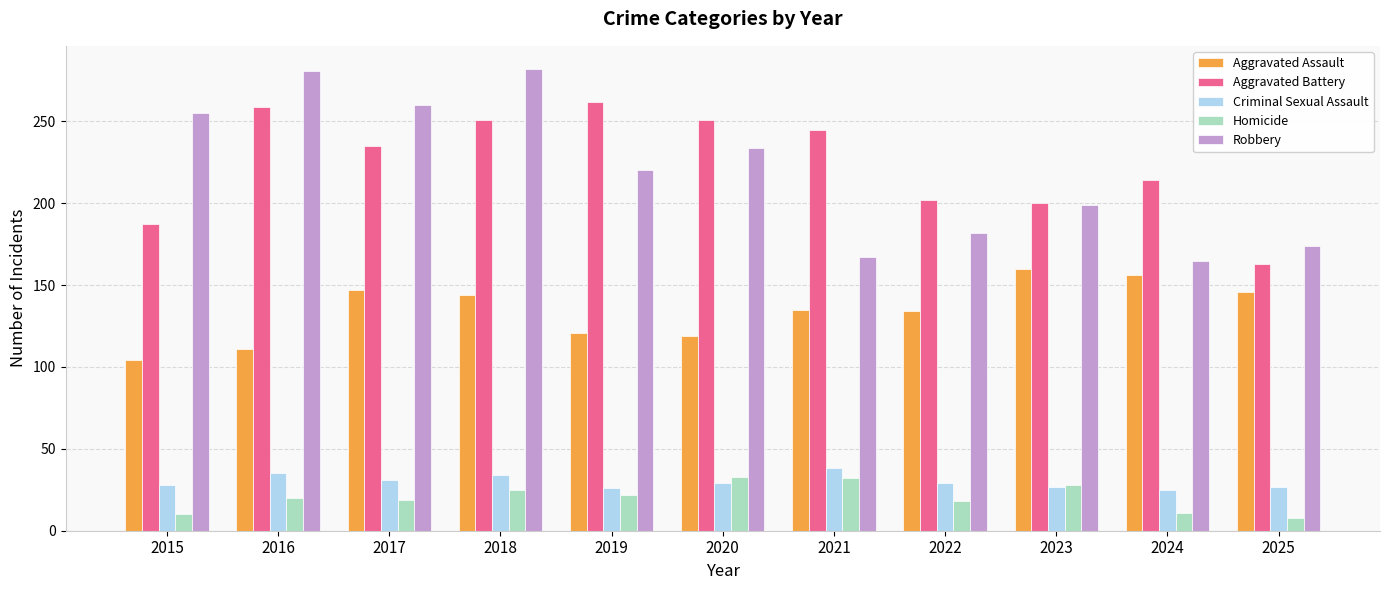

What is the difference between the highest and lowest values at 2021?

213